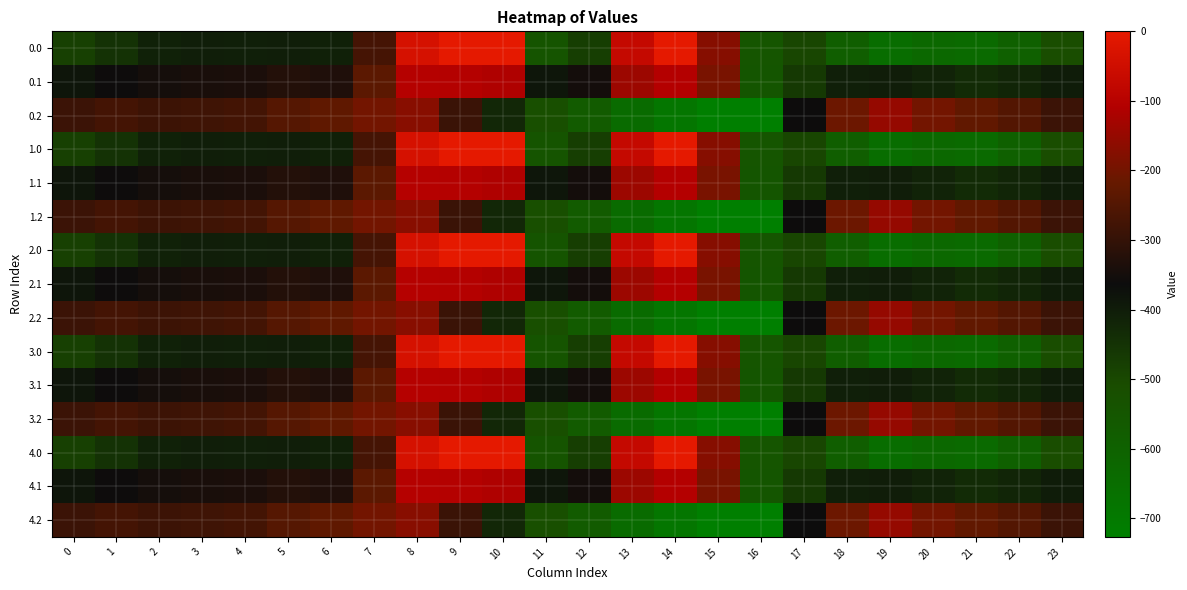

Reading left to right, list all the values displayed in this chart.

0.0: 0=-482.0	1=-449.5	2=-410.3	3=-404.4	4=-404.9	5=-403.8	6=-408.0	7=-270.7	8=-35.0	9=0.0	10=0.0	11=-544.3	12=-477.2	13=-70.2	14=-0.3	15=-172.8	16=-545.4	17=-494.8	18=-586.7	19=-649.2	20=-629.9	21=-638.4	22=-592.3	23=-511.3
0.1: 0=-384.6	1=-361.1	2=-347.9	3=-342.7	4=-339.6	5=-325.7	6=-332.2	7=-234.9	8=-102.3	9=-104.8	10=-114.0	11=-384.7	12=-350.8	13=-141.2	14=-105.5	15=-190.4	16=-547.3	17=-466.6	18=-405.4	19=-400.2	20=-414.5	21=-432.4	22=-419.9	23=-399.4
0.2: 0=-287.1	1=-272.7	2=-285.5	3=-281.0	4=-274.4	5=-245.0	6=-228.8	7=-199.0	8=-169.5	9=-288.5	10=-423.5	11=-520.6	12=-571.2	13=-640.4	14=-687.4	15=-725.8	16=-726.6	17=-362.4	18=-210.0	19=-151.0	20=-199.2	21=-226.4	22=-247.4	23=-287.5
1.0: 0=-482.0	1=-449.5	2=-410.3	3=-404.4	4=-404.9	5=-403.8	6=-408.0	7=-270.7	8=-35.0	9=0.0	10=0.0	11=-544.3	12=-477.2	13=-70.2	14=-0.3	15=-172.8	16=-545.4	17=-494.8	18=-586.7	19=-649.2	20=-629.9	21=-638.4	22=-592.3	23=-511.3
1.1: 0=-384.6	1=-361.1	2=-347.9	3=-342.7	4=-339.6	5=-325.7	6=-332.2	7=-234.9	8=-102.3	9=-104.8	10=-114.0	11=-384.7	12=-350.8	13=-141.2	14=-105.5	15=-190.4	16=-547.3	17=-466.6	18=-405.4	19=-400.2	20=-414.5	21=-432.4	22=-419.9	23=-399.4
1.2: 0=-287.1	1=-272.7	2=-285.5	3=-281.0	4=-274.4	5=-245.0	6=-228.8	7=-199.0	8=-169.5	9=-288.5	10=-423.5	11=-520.6	12=-571.2	13=-640.4	14=-687.4	15=-725.8	16=-726.6	17=-362.4	18=-210.0	19=-151.0	20=-199.2	21=-226.4	22=-247.4	23=-287.5
2.0: 0=-482.0	1=-449.5	2=-410.3	3=-404.4	4=-404.9	5=-403.8	6=-408.0	7=-270.7	8=-35.0	9=0.0	10=0.0	11=-544.3	12=-477.2	13=-70.2	14=-0.3	15=-172.8	16=-545.4	17=-494.8	18=-586.7	19=-649.2	20=-629.9	21=-638.4	22=-592.3	23=-511.3
2.1: 0=-384.6	1=-361.1	2=-347.9	3=-342.7	4=-339.6	5=-325.7	6=-332.2	7=-234.9	8=-102.3	9=-104.8	10=-114.0	11=-384.7	12=-350.8	13=-141.2	14=-105.5	15=-190.4	16=-547.3	17=-466.6	18=-405.4	19=-400.2	20=-414.5	21=-432.4	22=-419.9	23=-399.4
2.2: 0=-287.1	1=-272.7	2=-285.5	3=-281.0	4=-274.4	5=-245.0	6=-228.8	7=-199.0	8=-169.5	9=-288.5	10=-423.5	11=-520.6	12=-571.2	13=-640.4	14=-687.4	15=-725.8	16=-726.6	17=-362.4	18=-210.0	19=-151.0	20=-199.2	21=-226.4	22=-247.4	23=-287.5
3.0: 0=-482.0	1=-449.5	2=-410.3	3=-404.4	4=-404.9	5=-403.8	6=-408.0	7=-270.7	8=-35.0	9=0.0	10=0.0	11=-544.3	12=-477.2	13=-70.2	14=-0.3	15=-172.8	16=-545.4	17=-494.8	18=-586.7	19=-649.2	20=-629.9	21=-638.4	22=-592.3	23=-511.3
3.1: 0=-384.6	1=-361.1	2=-347.9	3=-342.7	4=-339.6	5=-325.7	6=-332.2	7=-234.9	8=-102.3	9=-104.8	10=-114.0	11=-384.7	12=-350.8	13=-141.2	14=-105.5	15=-190.4	16=-547.3	17=-466.6	18=-405.4	19=-400.2	20=-414.5	21=-432.4	22=-419.9	23=-399.4
3.2: 0=-287.1	1=-272.7	2=-285.5	3=-281.0	4=-274.4	5=-245.0	6=-228.8	7=-199.0	8=-169.5	9=-288.5	10=-423.5	11=-520.6	12=-571.2	13=-640.4	14=-687.4	15=-725.8	16=-726.6	17=-362.4	18=-210.0	19=-151.0	20=-199.2	21=-226.4	22=-247.4	23=-287.5
4.0: 0=-482.0	1=-449.5	2=-410.3	3=-404.4	4=-404.9	5=-403.8	6=-408.0	7=-270.7	8=-35.0	9=0.0	10=0.0	11=-544.3	12=-477.2	13=-70.2	14=-0.3	15=-172.8	16=-545.4	17=-494.8	18=-586.7	19=-649.2	20=-629.9	21=-638.4	22=-592.3	23=-511.3
4.1: 0=-384.6	1=-361.1	2=-347.9	3=-342.7	4=-339.6	5=-325.7	6=-332.2	7=-234.9	8=-102.3	9=-104.8	10=-114.0	11=-384.7	12=-350.8	13=-141.2	14=-105.5	15=-190.4	16=-547.3	17=-466.6	18=-405.4	19=-400.2	20=-414.5	21=-432.4	22=-419.9	23=-399.4
4.2: 0=-287.1	1=-272.7	2=-285.5	3=-281.0	4=-274.4	5=-245.0	6=-228.8	7=-199.0	8=-169.5	9=-288.5	10=-423.5	11=-520.6	12=-571.2	13=-640.4	14=-687.4	15=-725.8	16=-726.6	17=-362.4	18=-210.0	19=-151.0	20=-199.2	21=-226.4	22=-247.4	23=-287.5